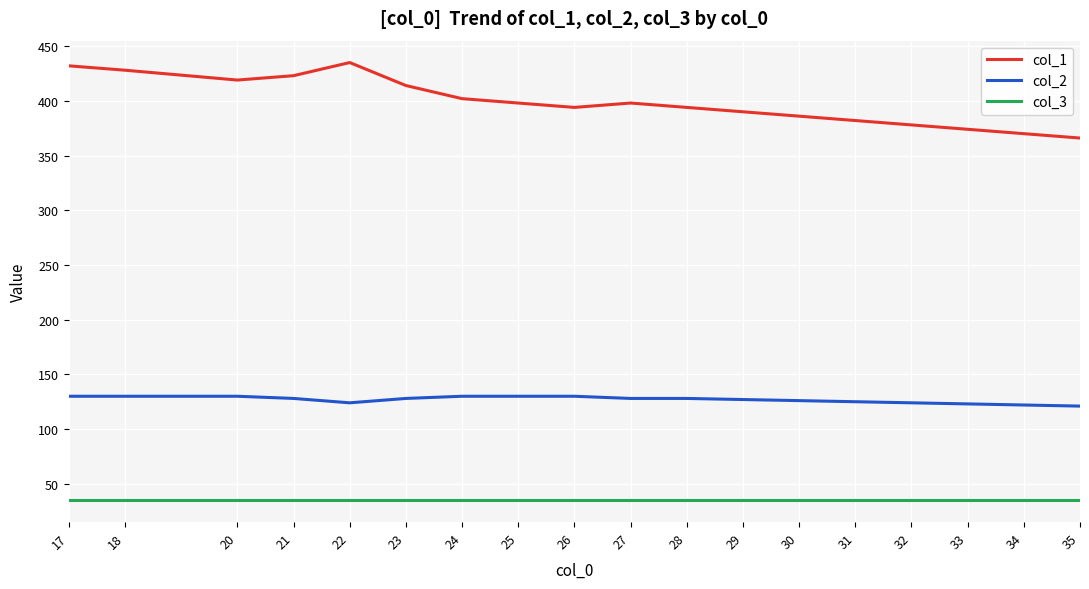

Which series changed the most between 23 and 35?

col_1